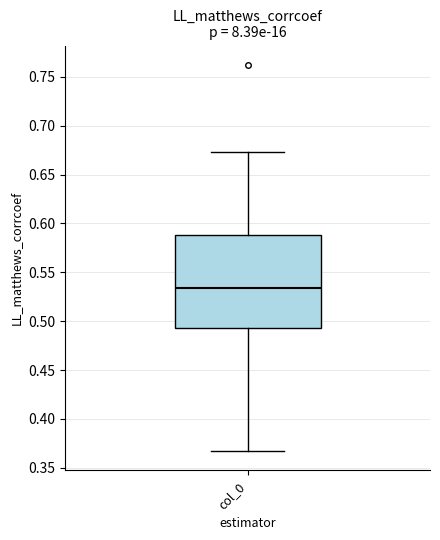

Where does the median line of the box for col_0 sit on the y-axis? The values are not printed on the chart, so give them approximately, as read against the axis.

0.535